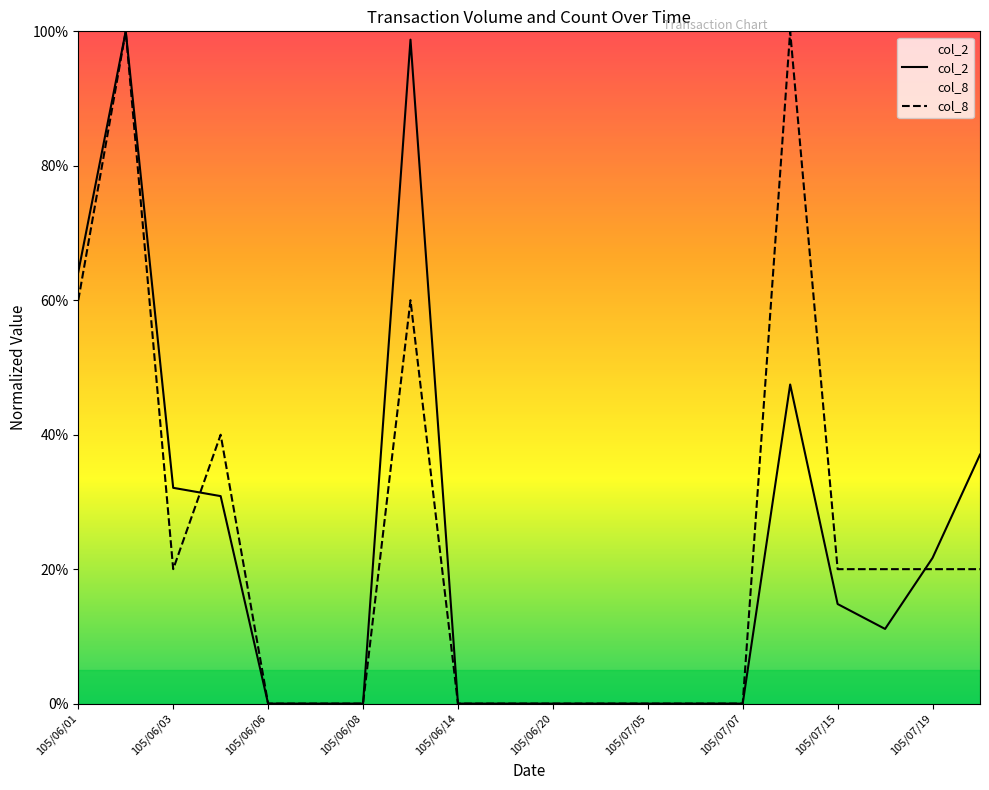

Does the chart display data point markers on the line(s)?

No